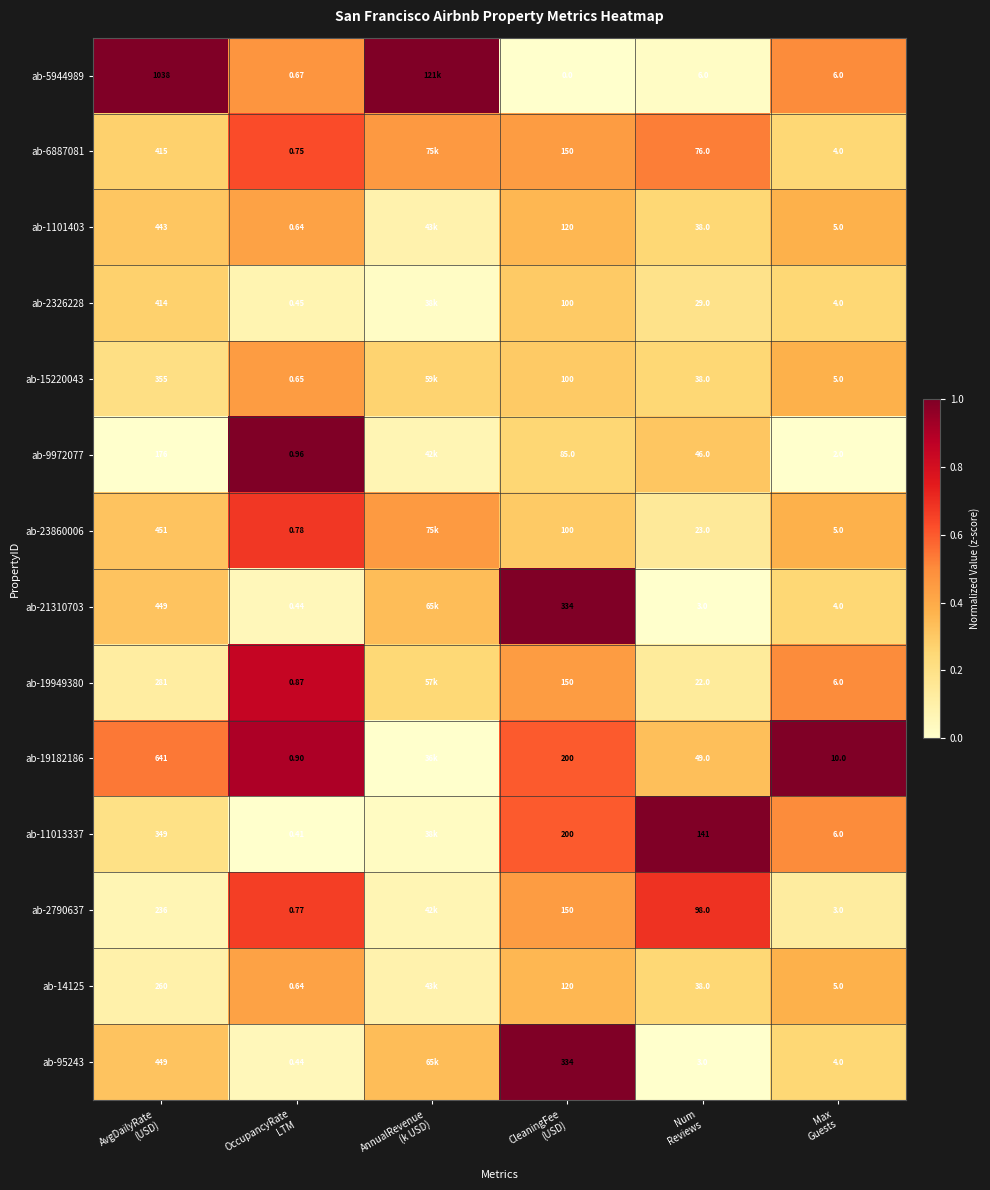

What is the total value across all series at OccupancyRate
LTM?

9.4